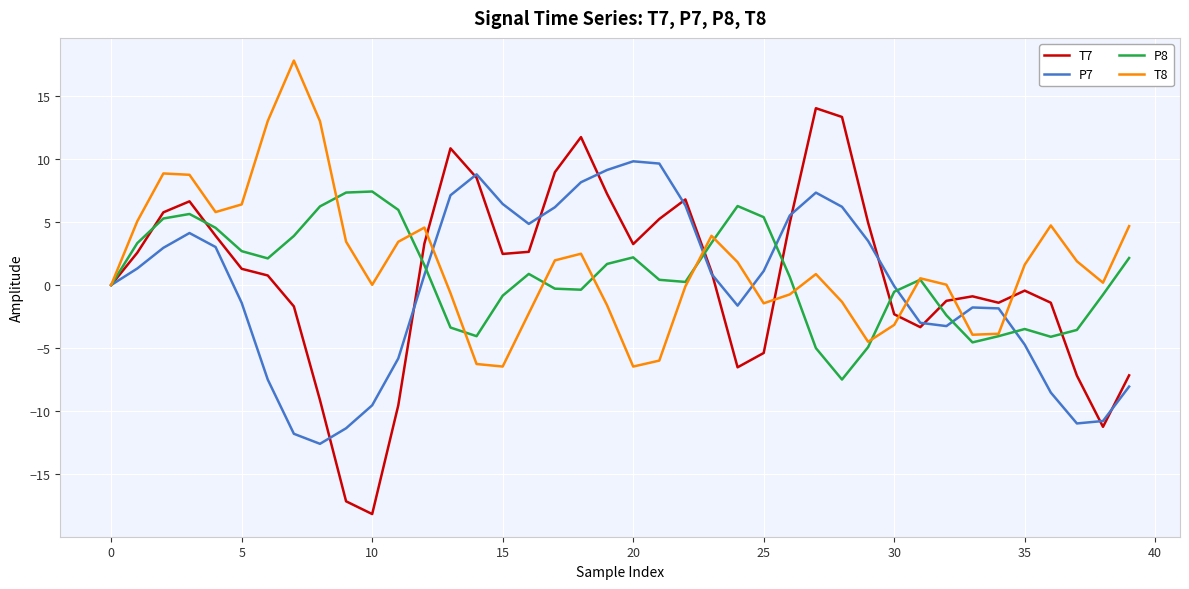

Which series has the widest spread of values?

T7